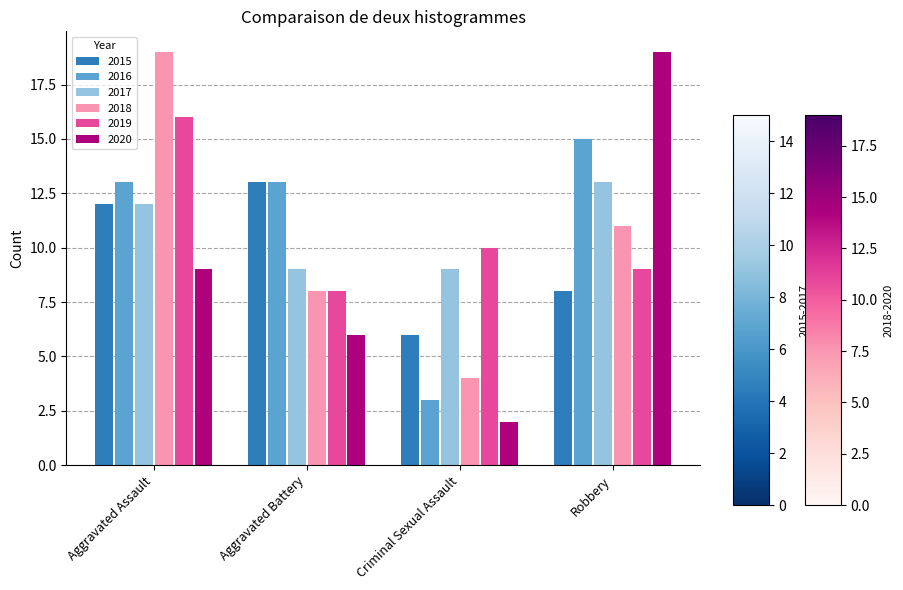

At how many categories does at least one series exceed 15?

2